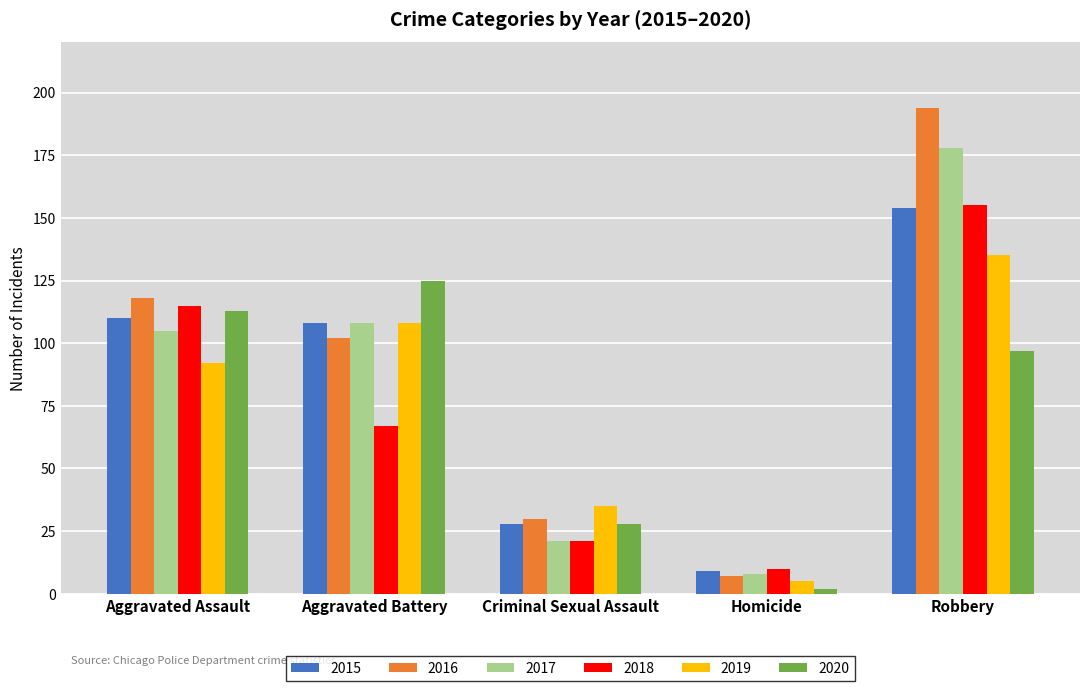

What is the maximum value shown in the chart?

194